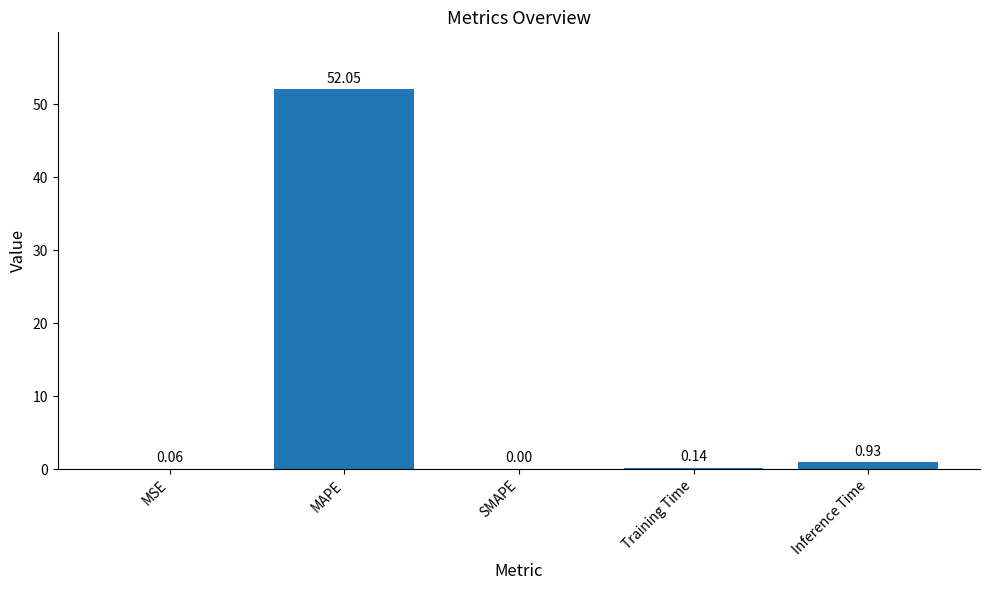

Which has a higher value, Inference Time or MAPE?

MAPE